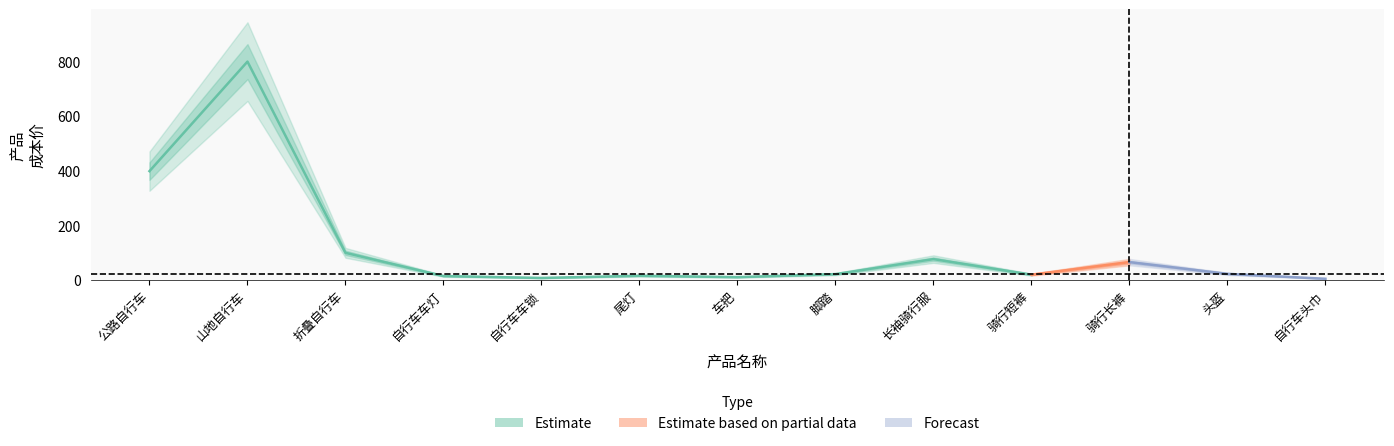

What is the change in value from 自行车车灯 to 脚踏?

+7